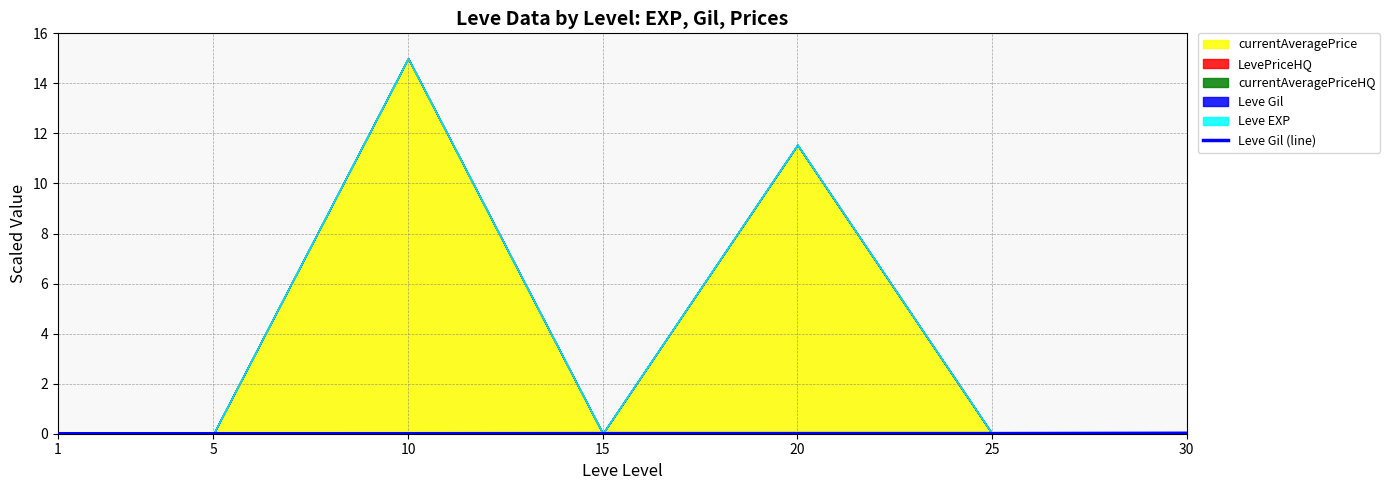

True or false: Leve Gil (line) has a value of 0.0 at 1.

True